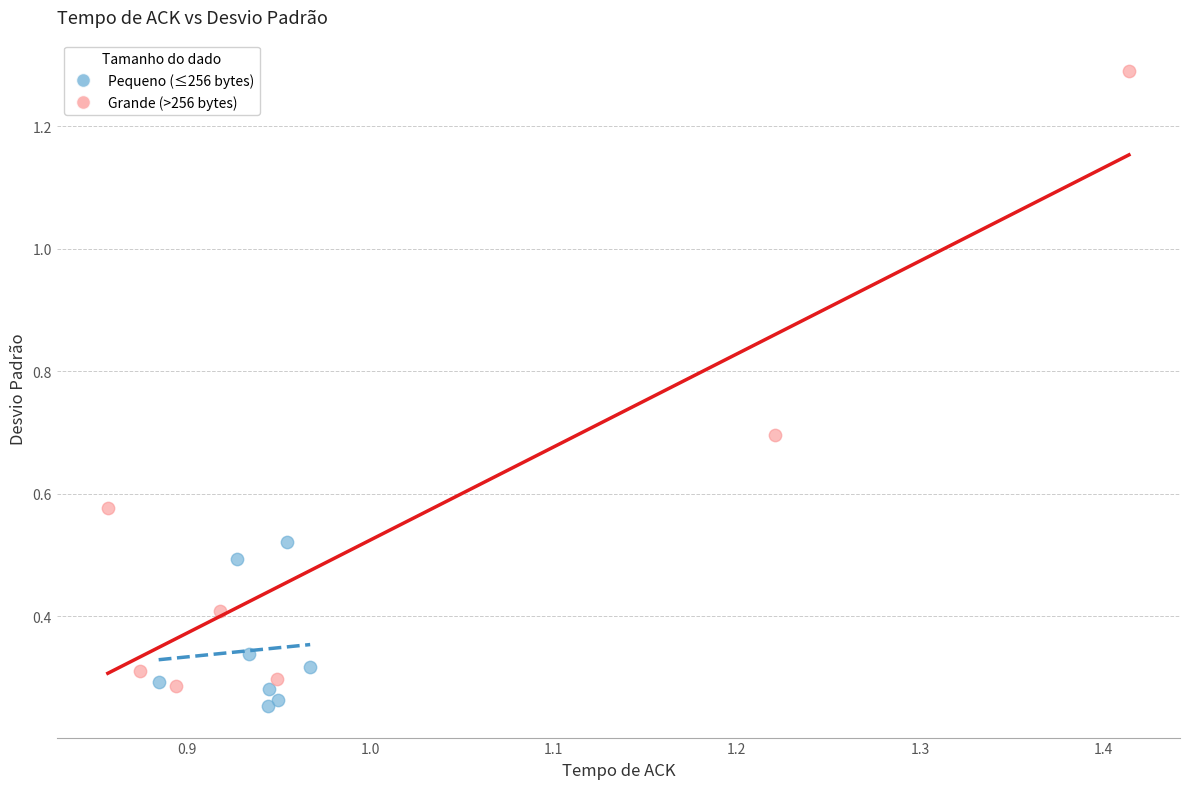

Which series contains the highest Y value?

Grande (>256 bytes)